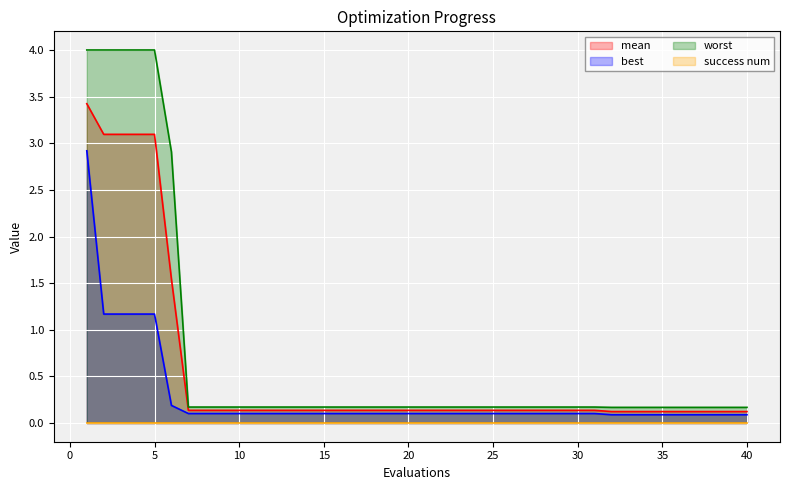

True or false: mean has a value of 0.0 at 40.

False